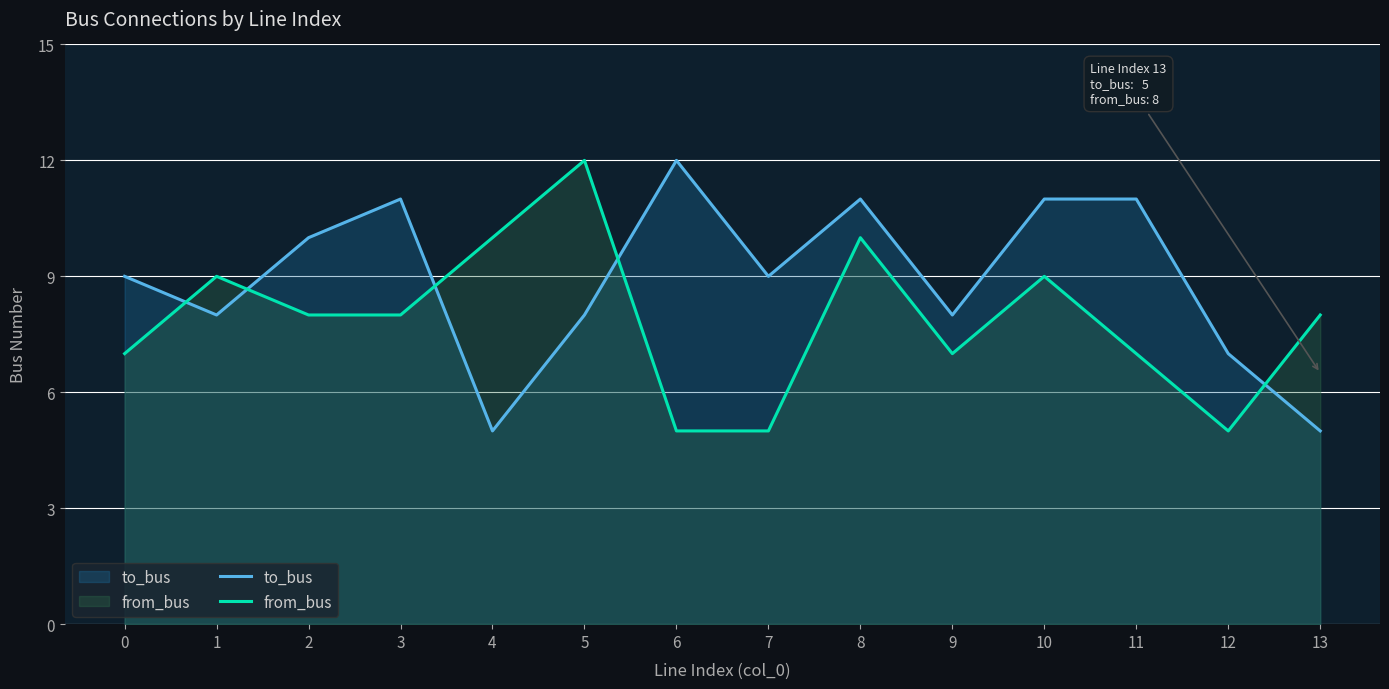

Rank the categories by from_bus value from highest to lowest.

5, 4, 8, 1, 10, 2, 3, 13, 0, 9, 11, 6, 7, 12